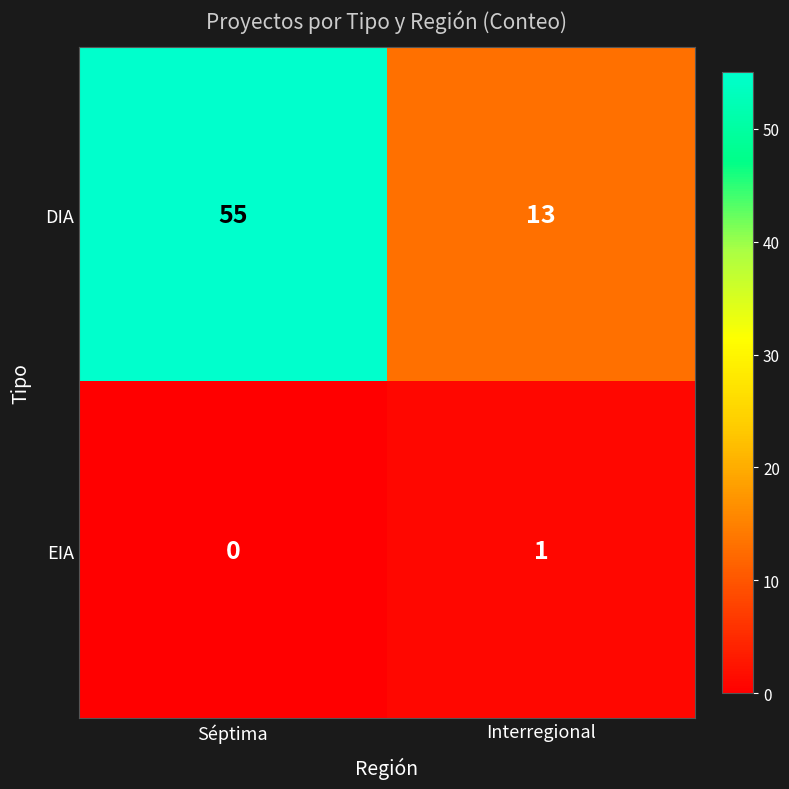

What is the average value of the DIA series?

34